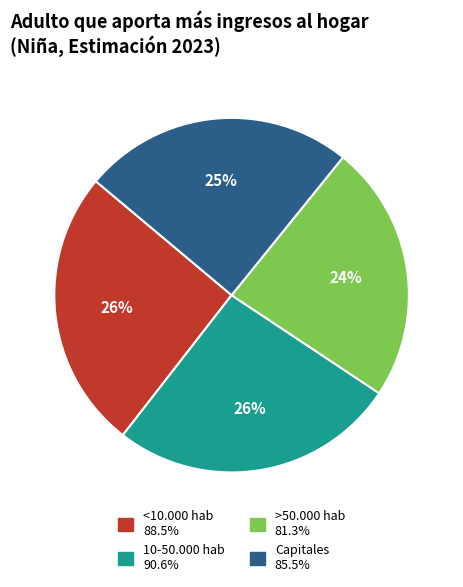

To the nearest percent, what is the average slice percentage?

25%